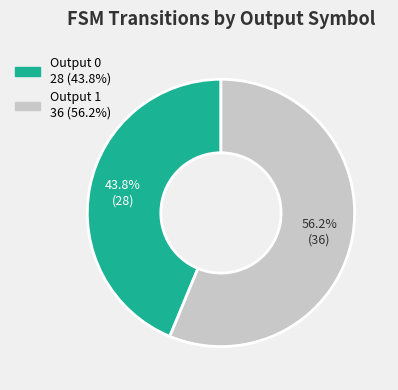

Is there a majority slice in this chart?

Yes